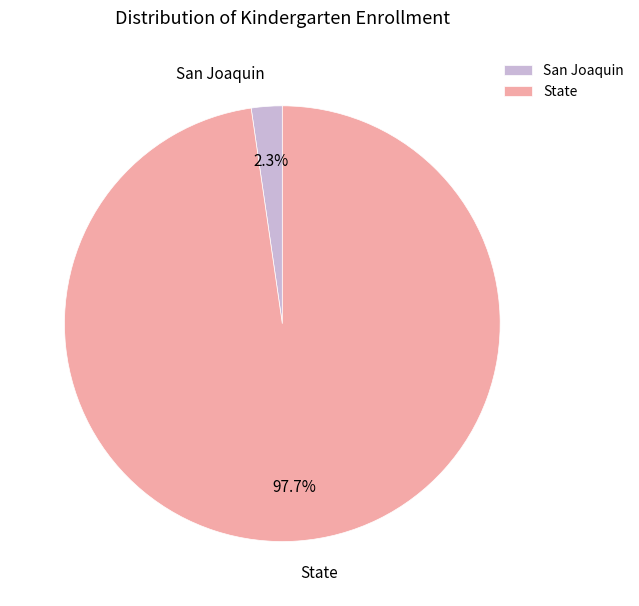

Which category accounts for the majority?

State